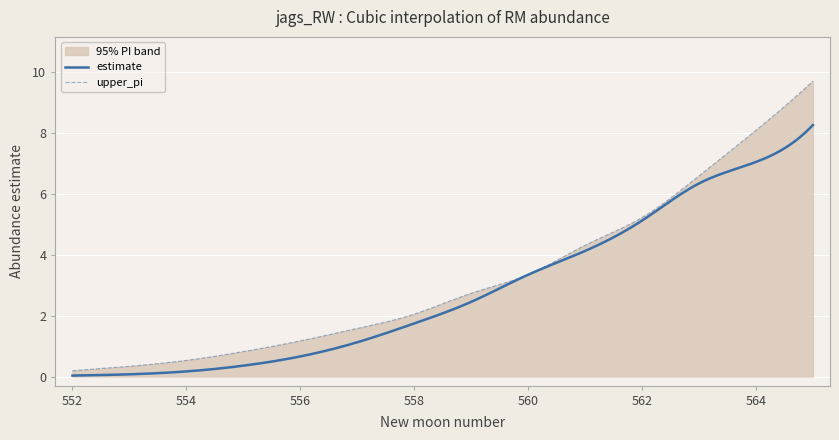

True or false: estimate has more than 0 interior local peaks.

False